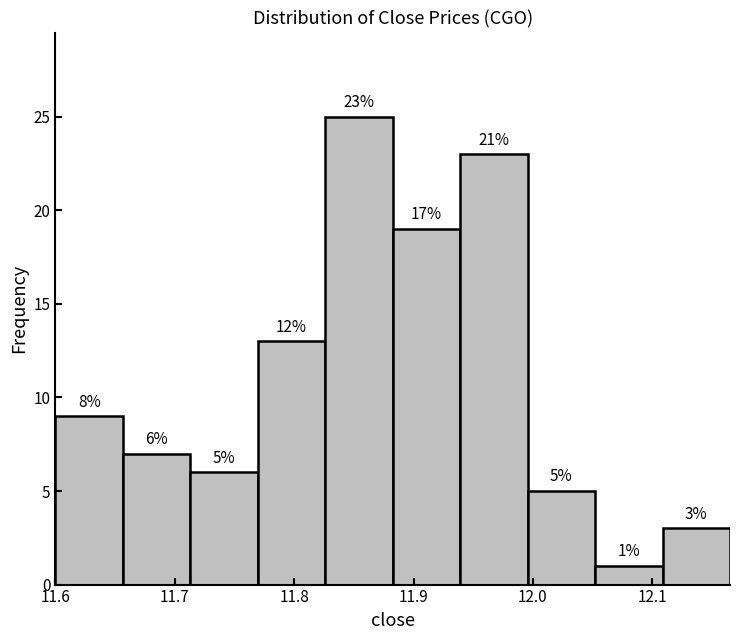

Which range on the x-axis has the tallest bar?

11.83 to 11.88